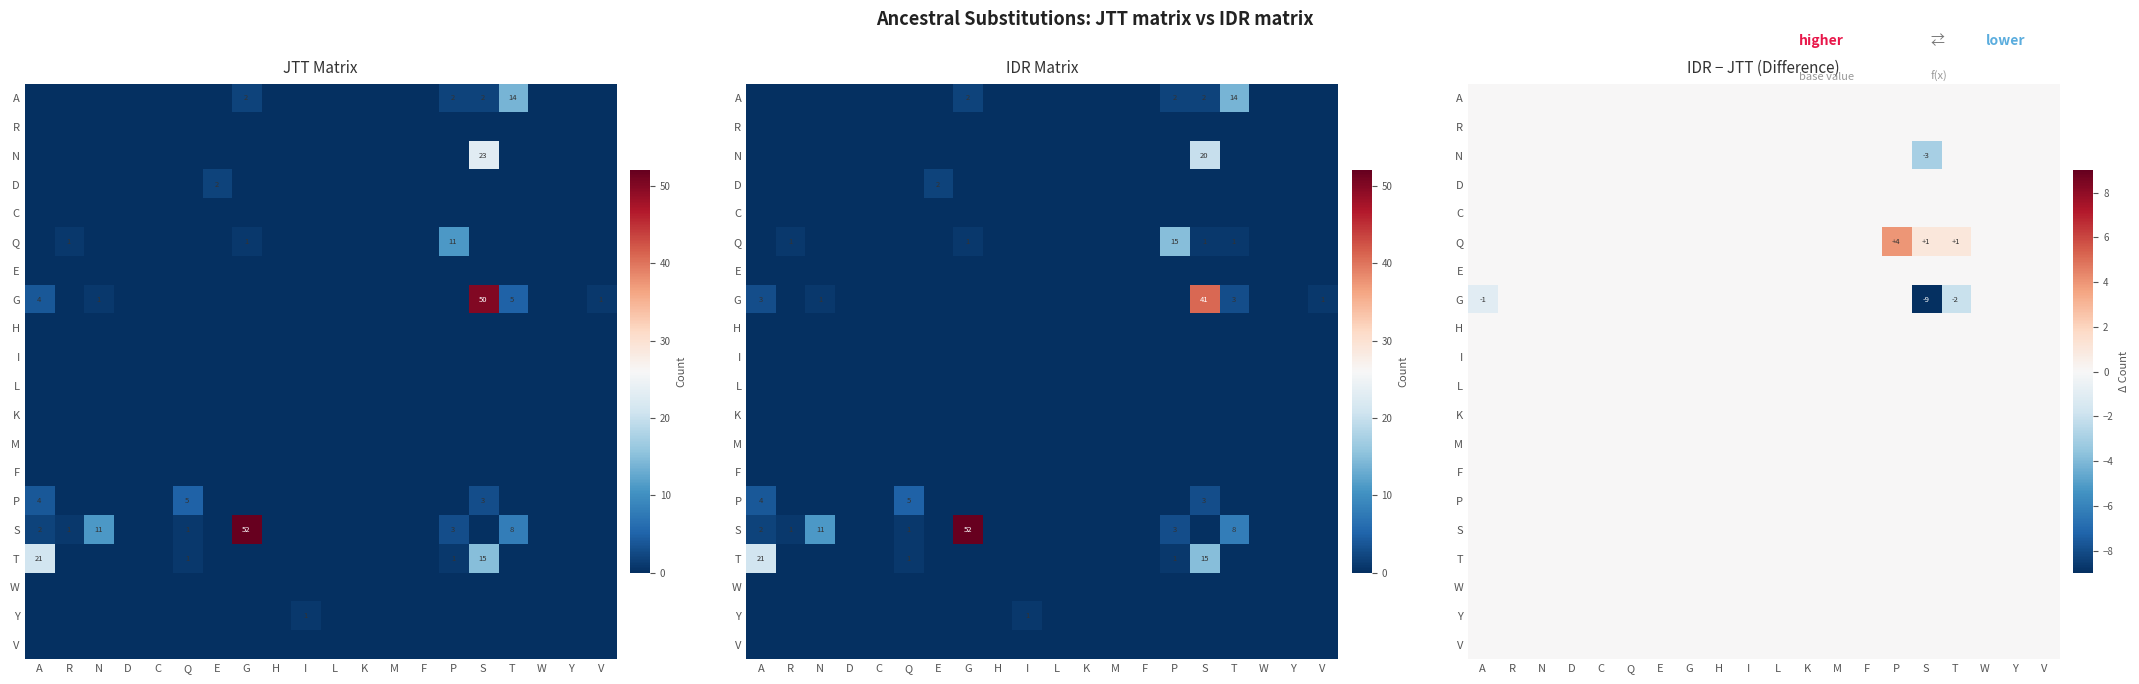

At which category does the chart reach its peak across all series?

P